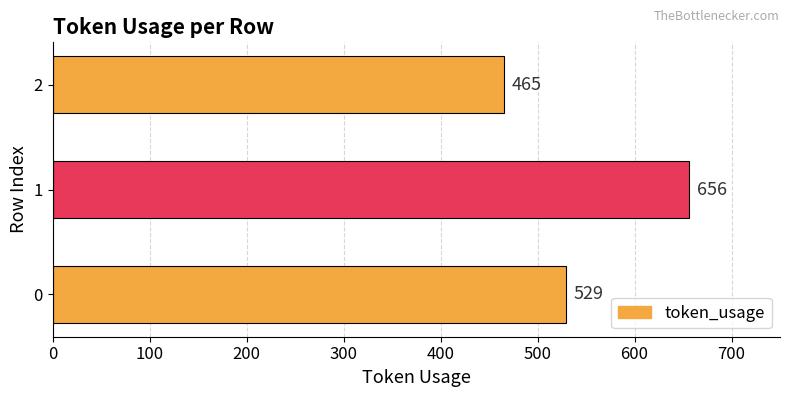

What is the ratio of the value at 1 to the value at 0?

1.2